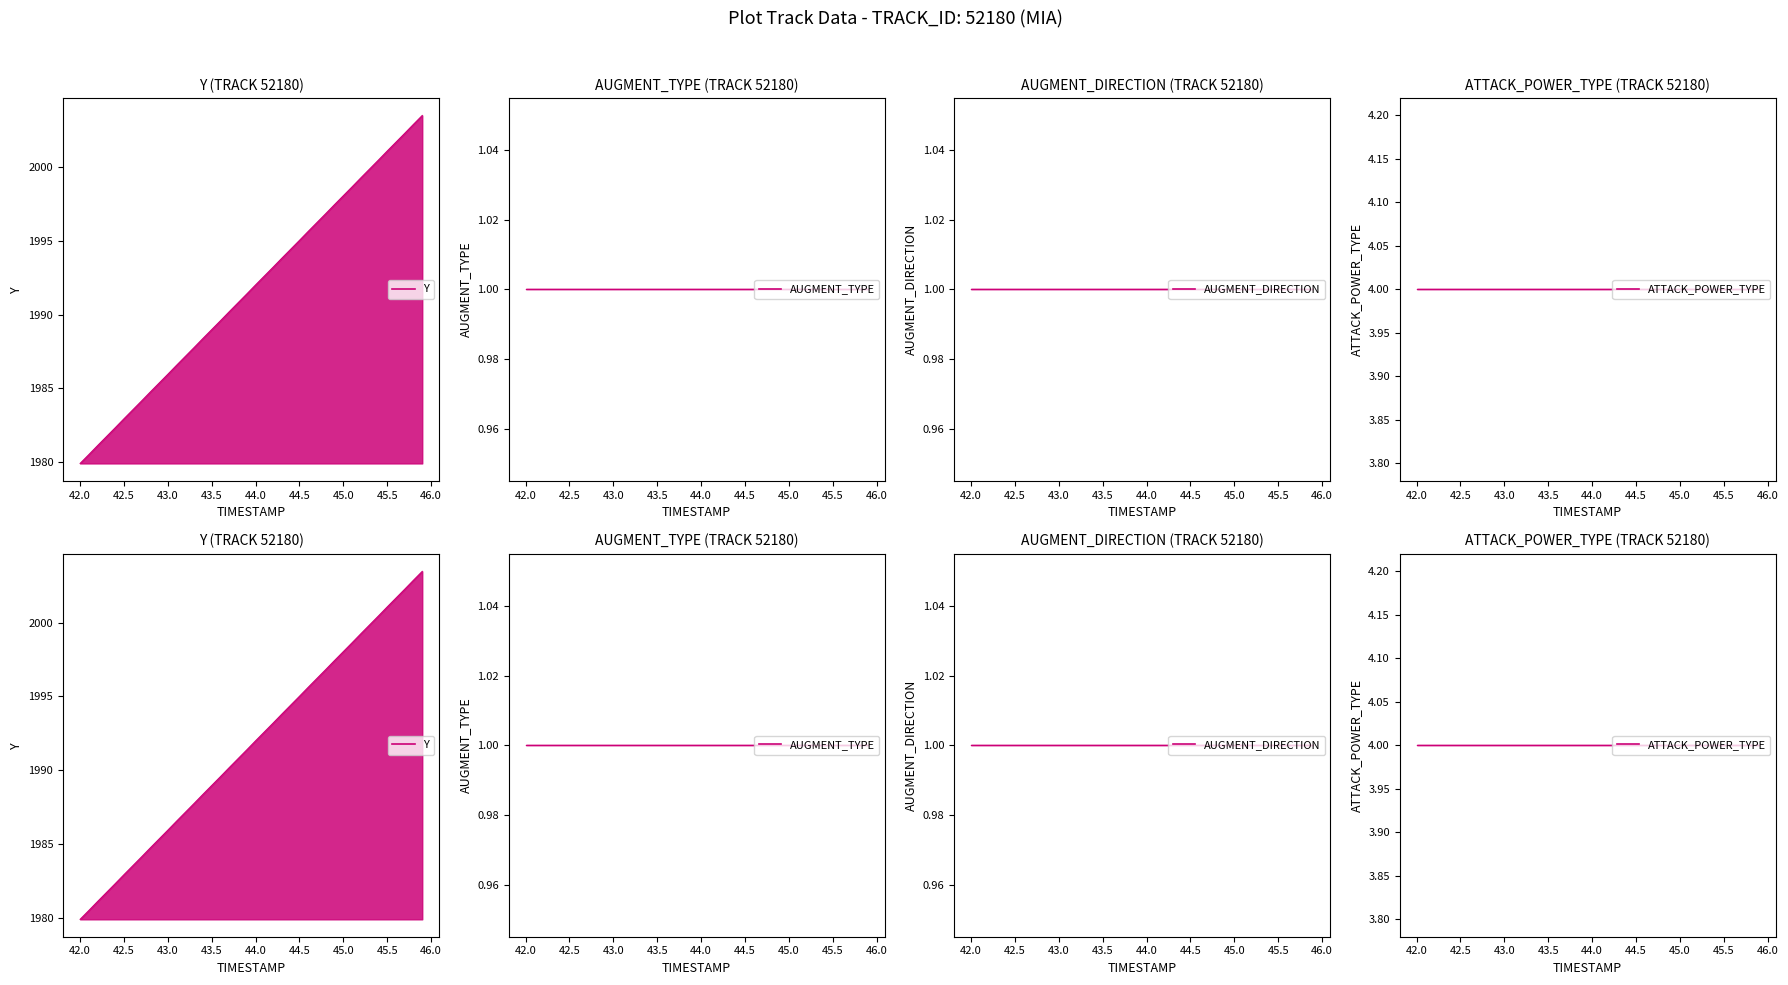

Which series has the largest range (max minus min)?

Y line